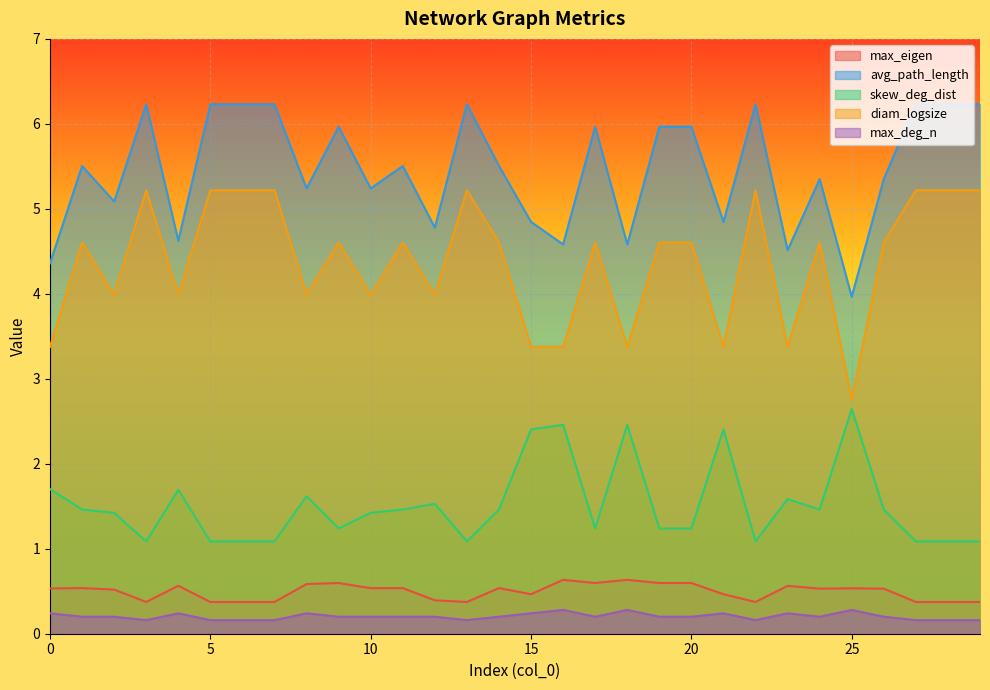

True or false: skew_deg_dist and max_deg_n intersect in this chart.

False